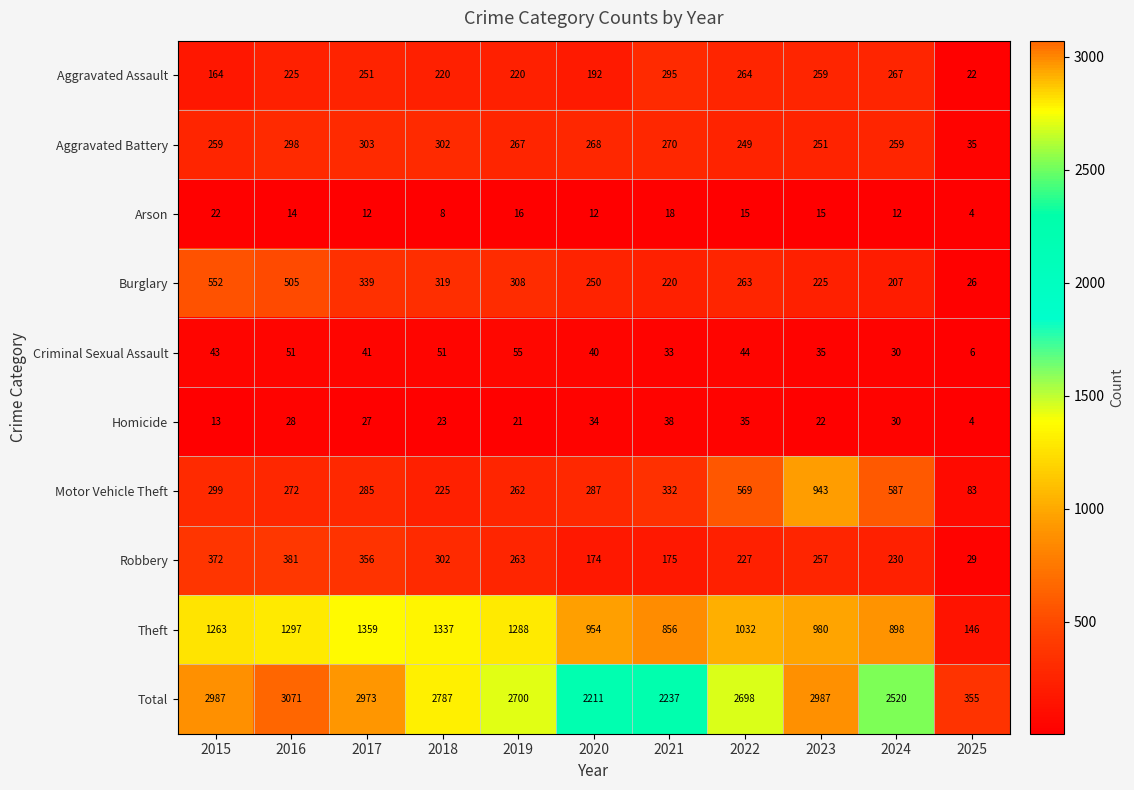

Which category has the lowest value in the Motor Vehicle Theft series?

2025